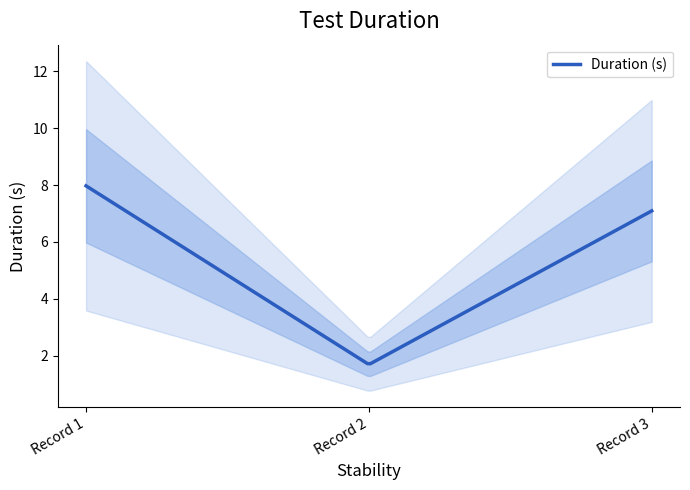

Does the chart have visible grid lines?

No